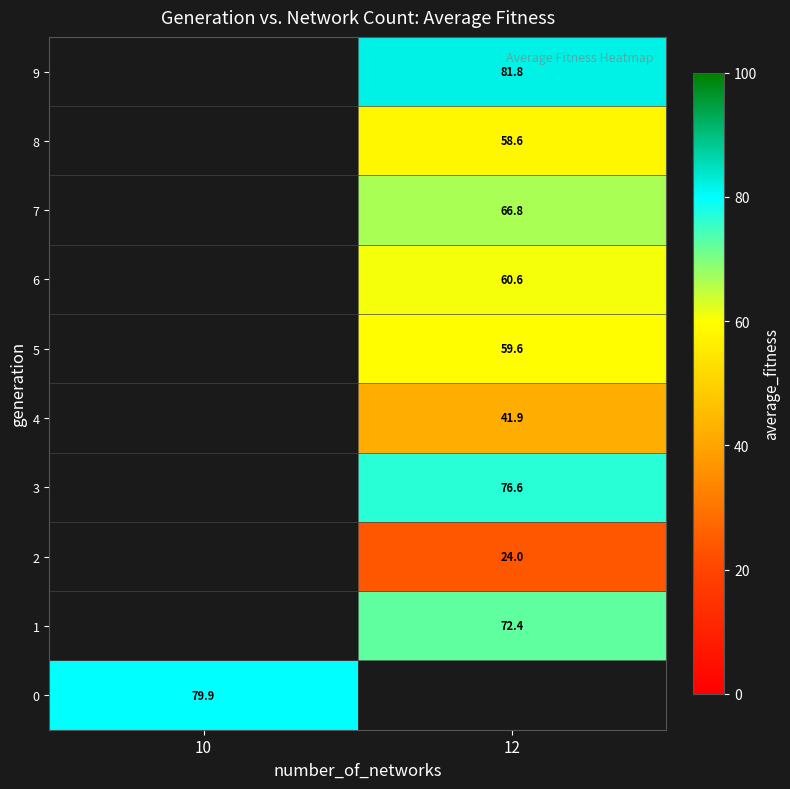

The 7 series shows 66.8 at 12. True or false?

True